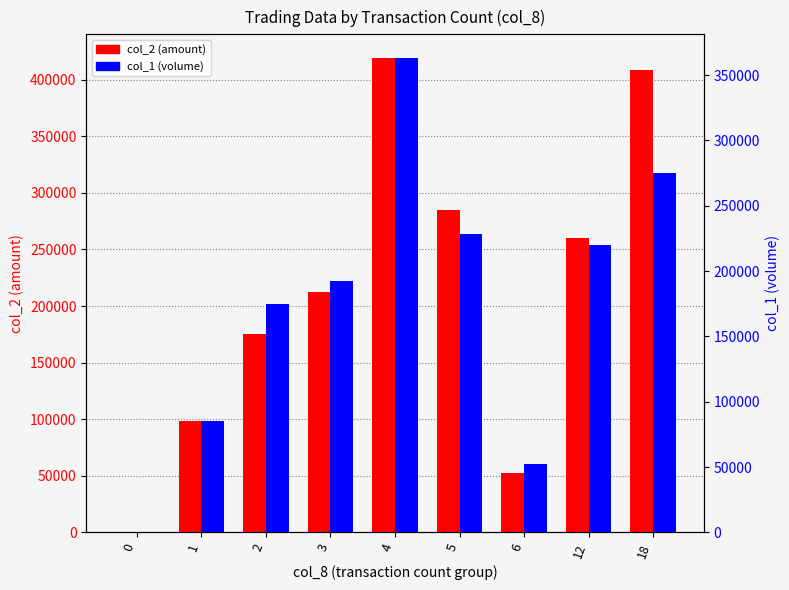

What is the approximate value of col_1 (volume) at 3?

192000